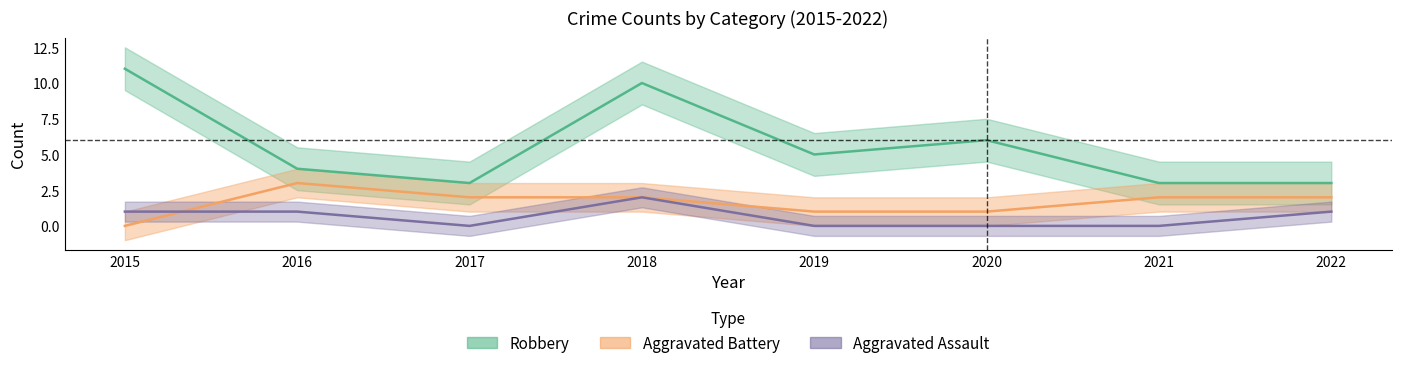

Between 2017 and 2021, which series saw the biggest shift?

Aggravated Assault